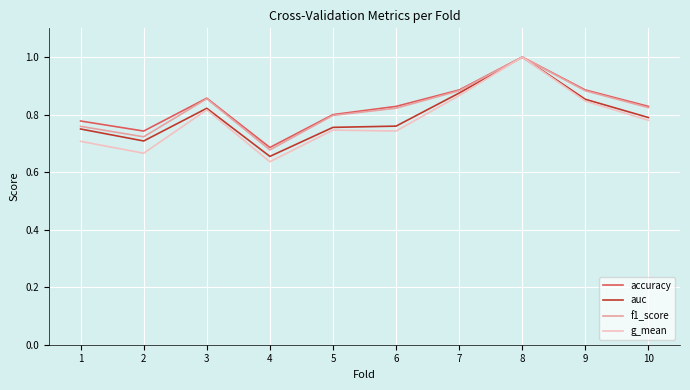

Is it true that auc equals 0.3 at 2?

False